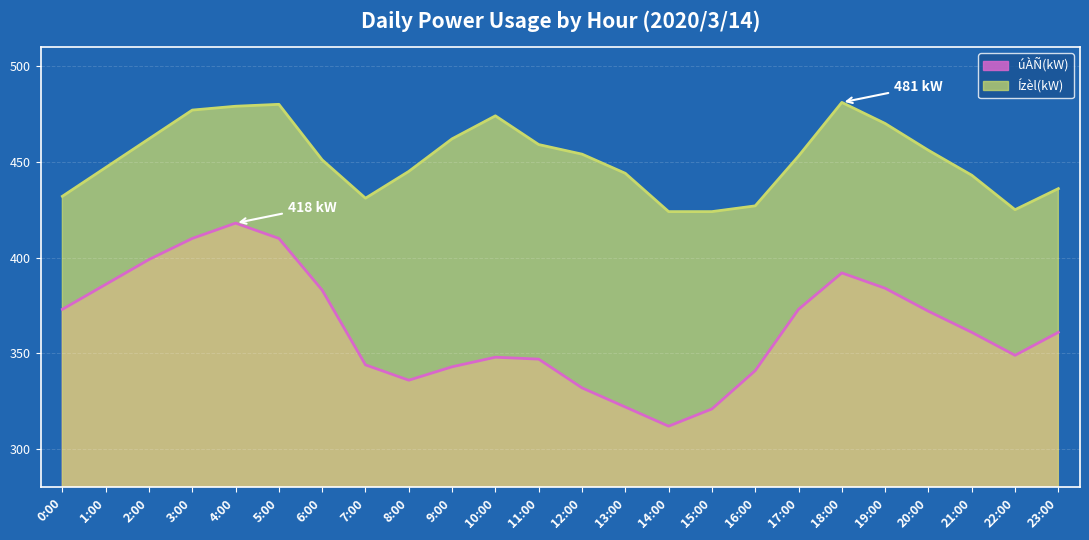

What is the value of the úÀÑ(kW) point at the 24th from the left?

361